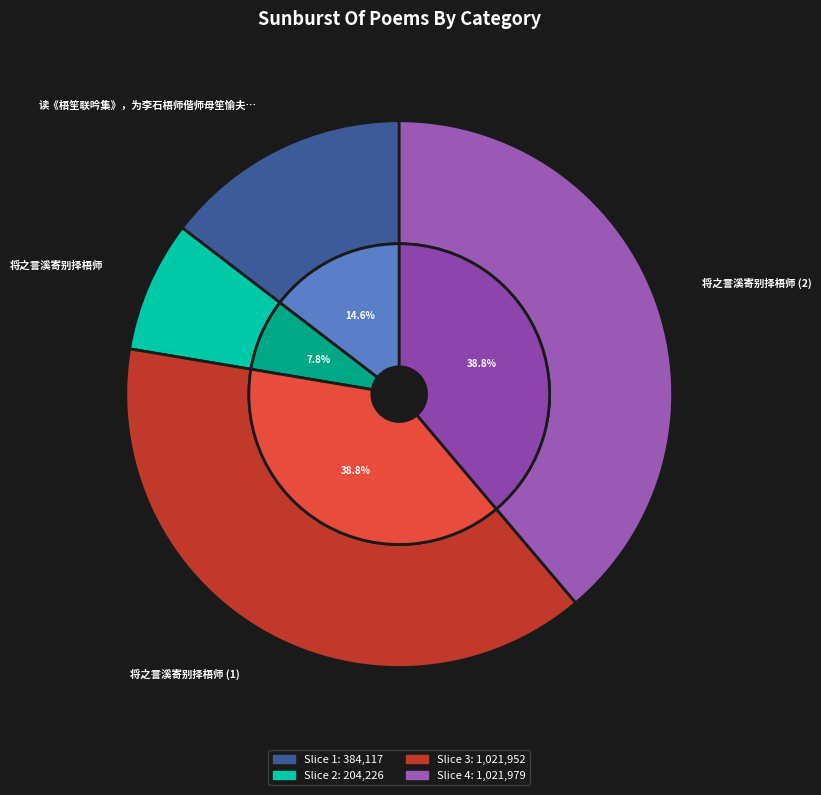

To the nearest percent, what is the combined percentage of 将之霅溪寄别择梧师 and 将之霅溪寄别择梧师?

47%